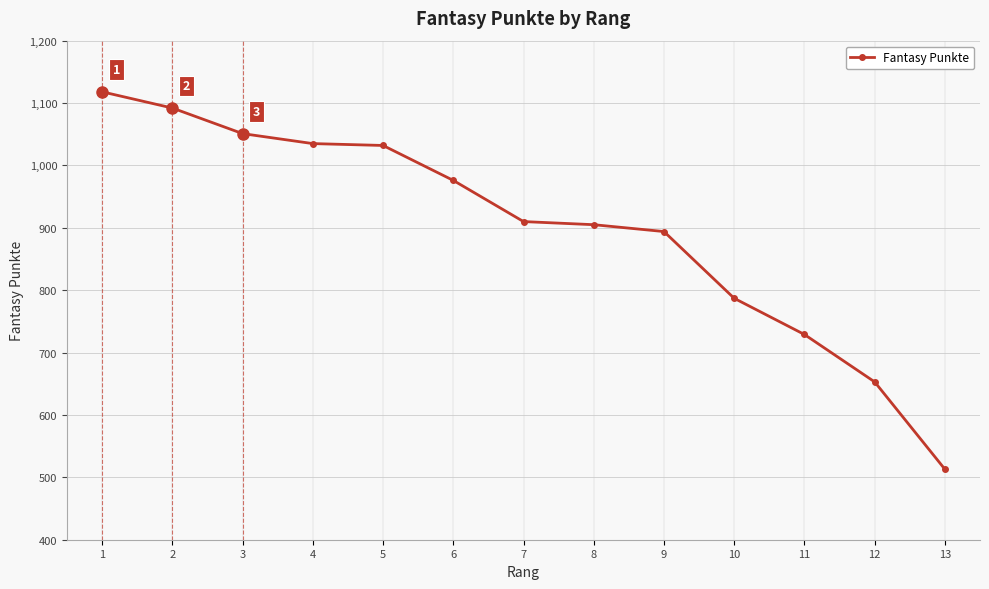

The value at 11 is 239. True or false?

False